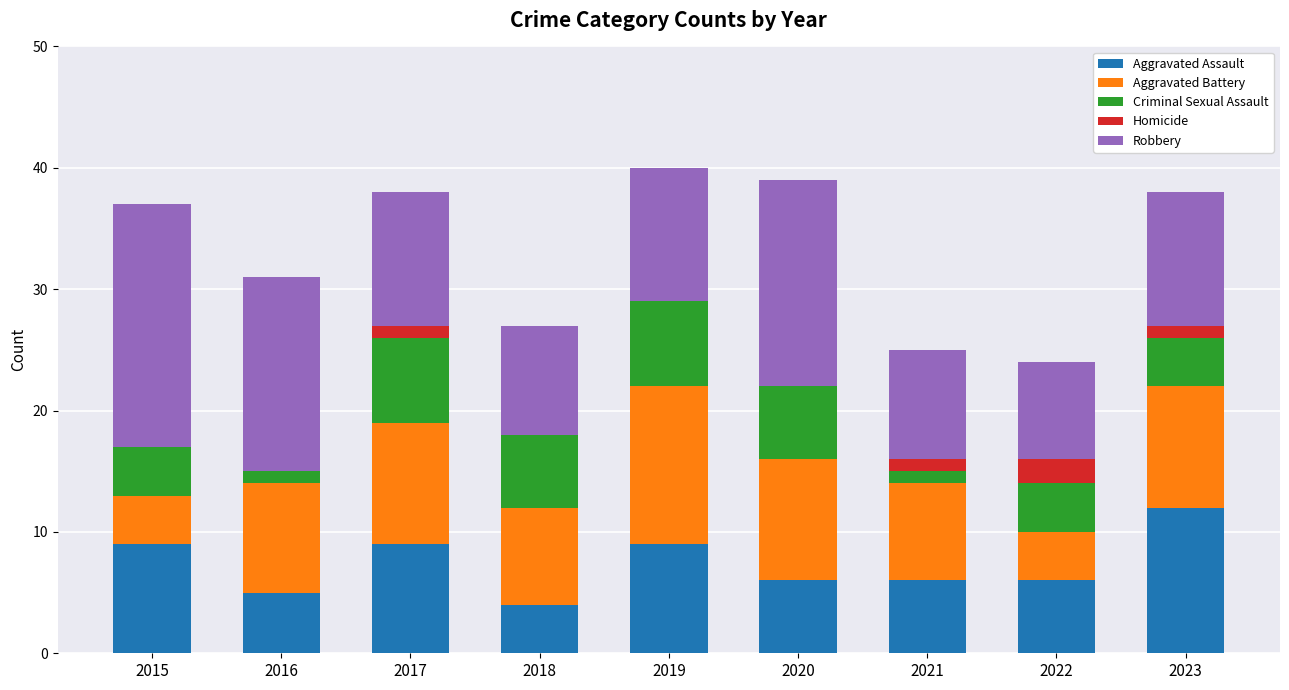

What value does the Aggravated Assault series have at 2022?

6